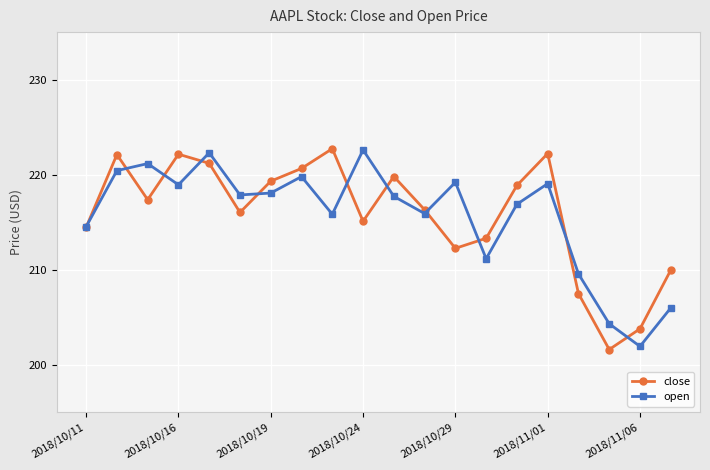

How many interior local peaks does the open series have?

6